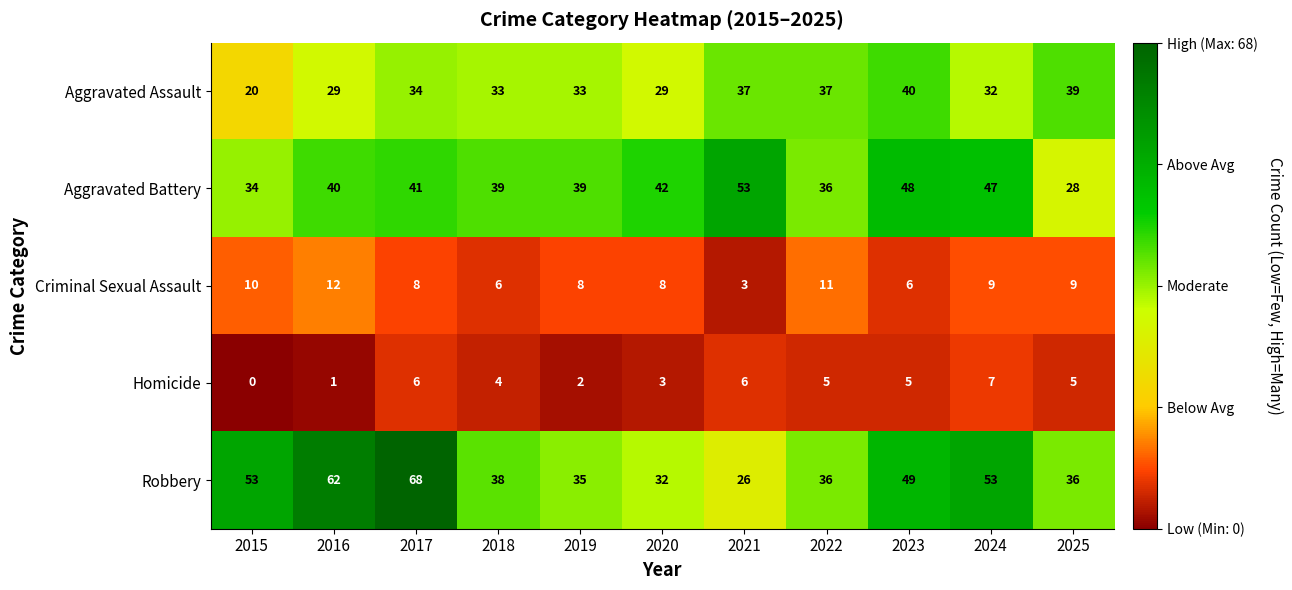

True or false: Criminal Sexual Assault has a value of 11 at 2022.

True